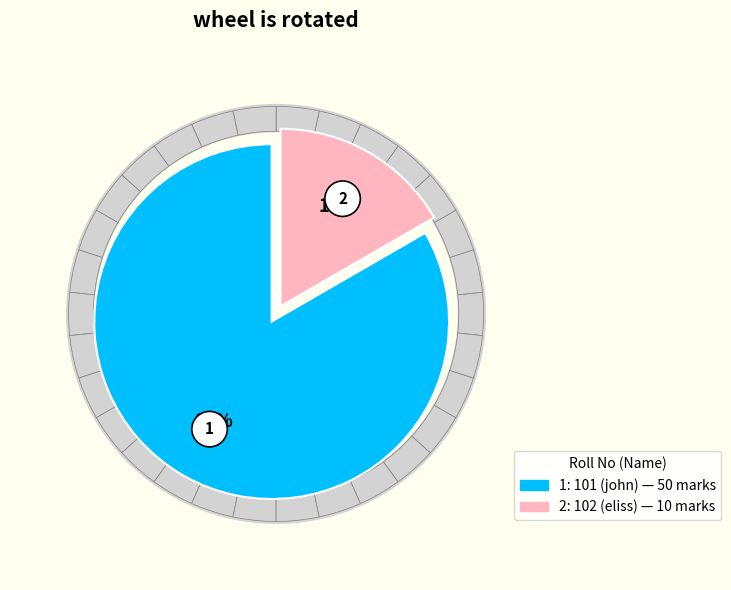

Does any single category account for the majority?

Yes